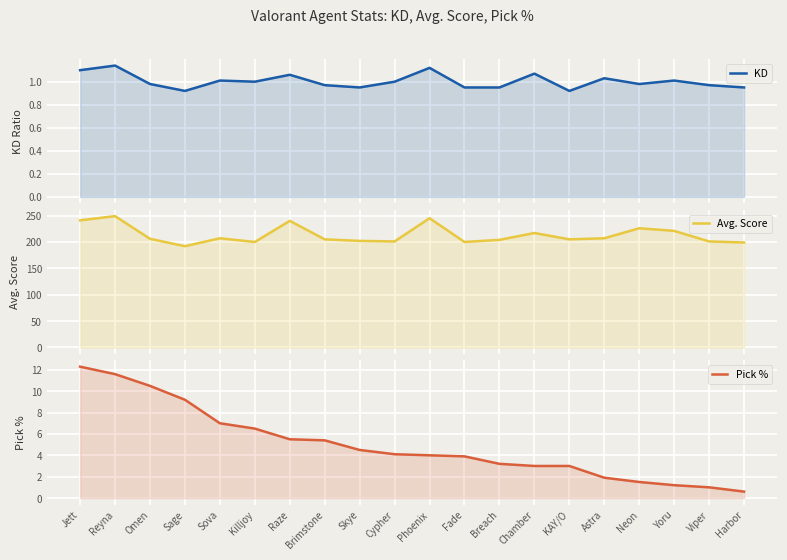

How many values in the KD series exceed 1?

8